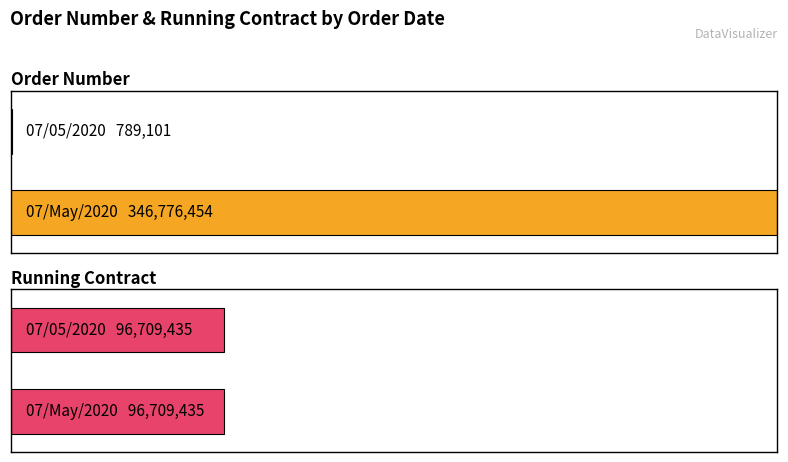

What is the sum of all Order Number values?

347565555